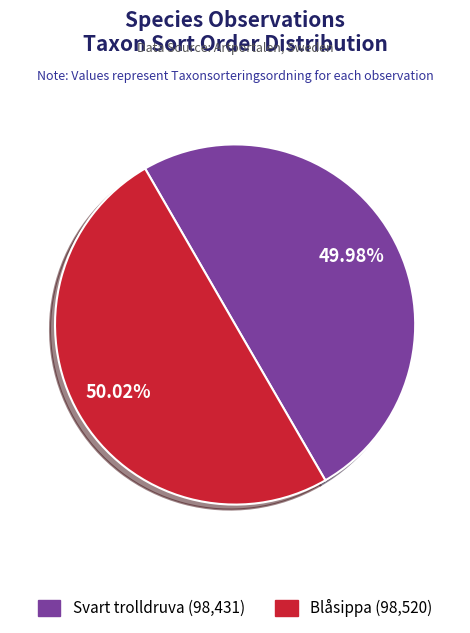

Is there a majority slice in this chart?

Yes